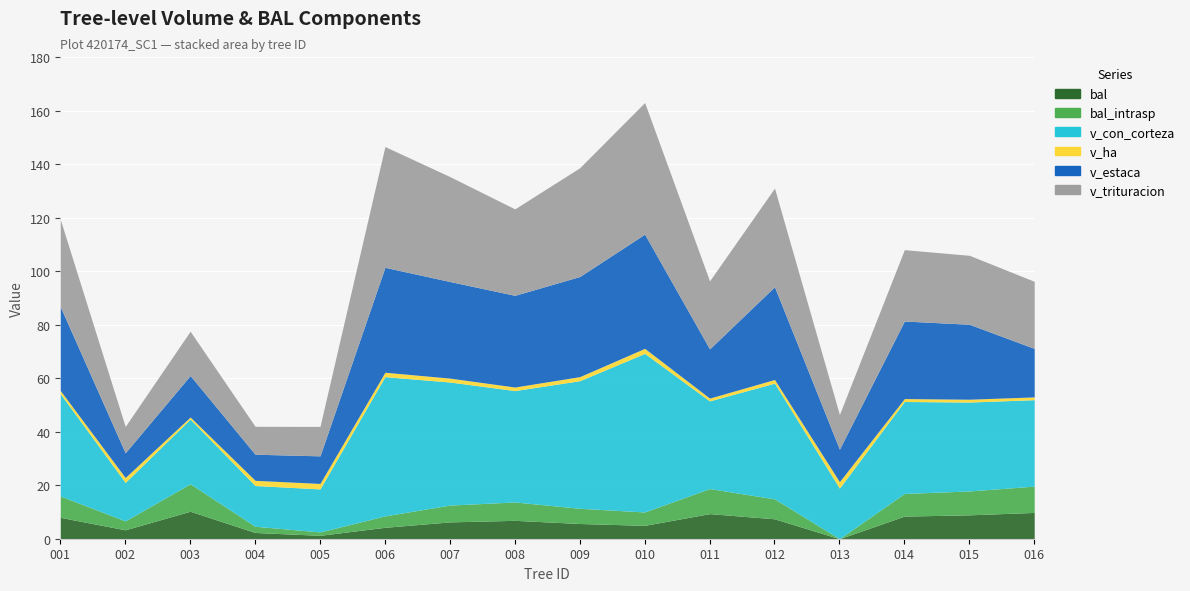

Between 420174002 and 420174009, which series saw the biggest shift?

v_con_corteza